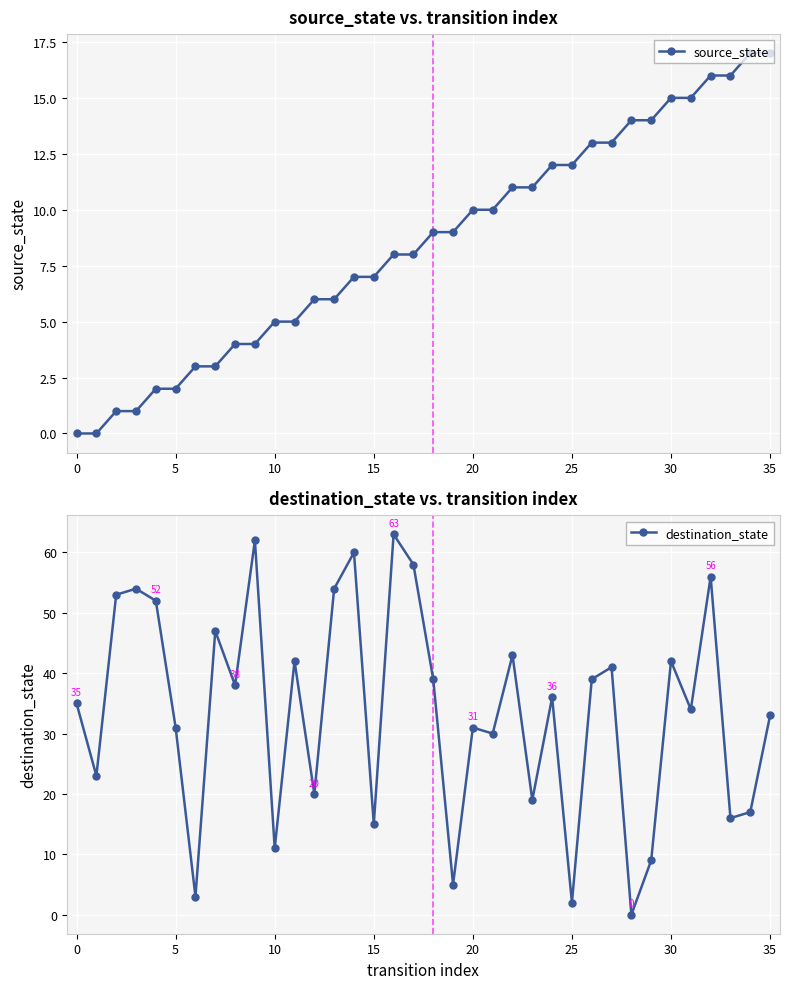

At which label is source_state closest to 8?

16